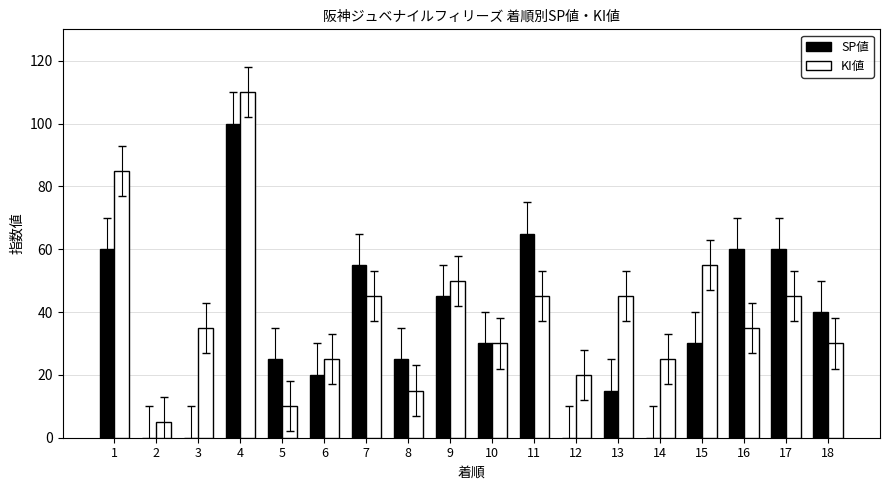

Is it true that SP値 equals 20 at 6?

True